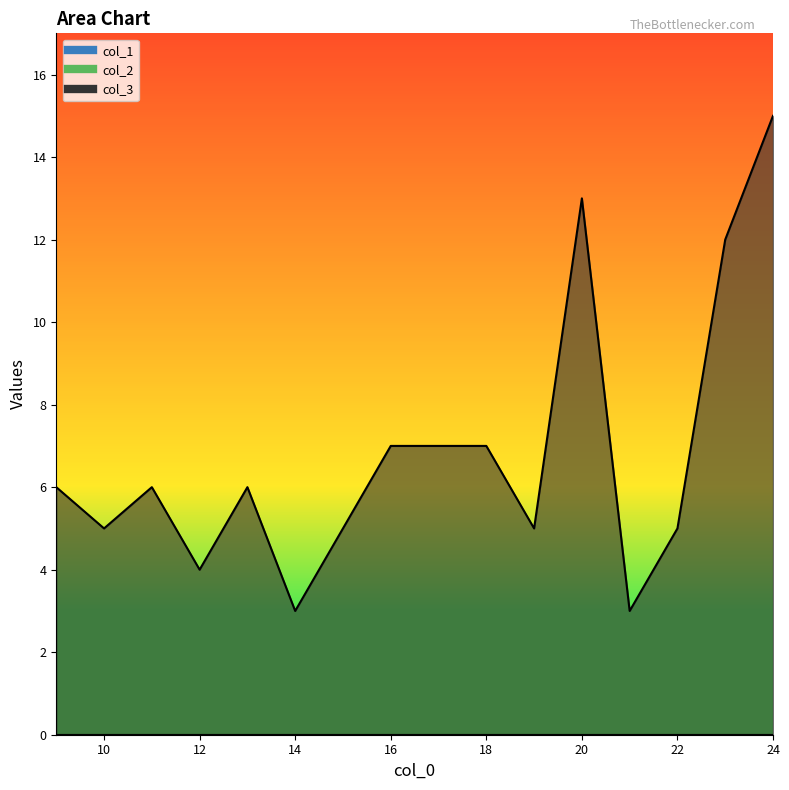

How many lines are shown in the chart?

3